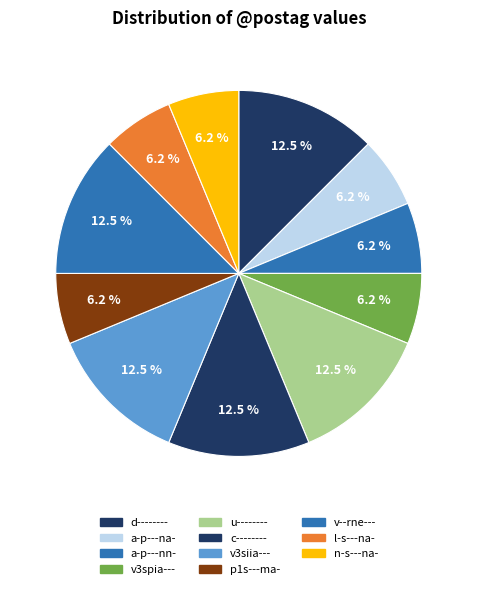

Which category has the biggest portion of the pie?

d--------_2